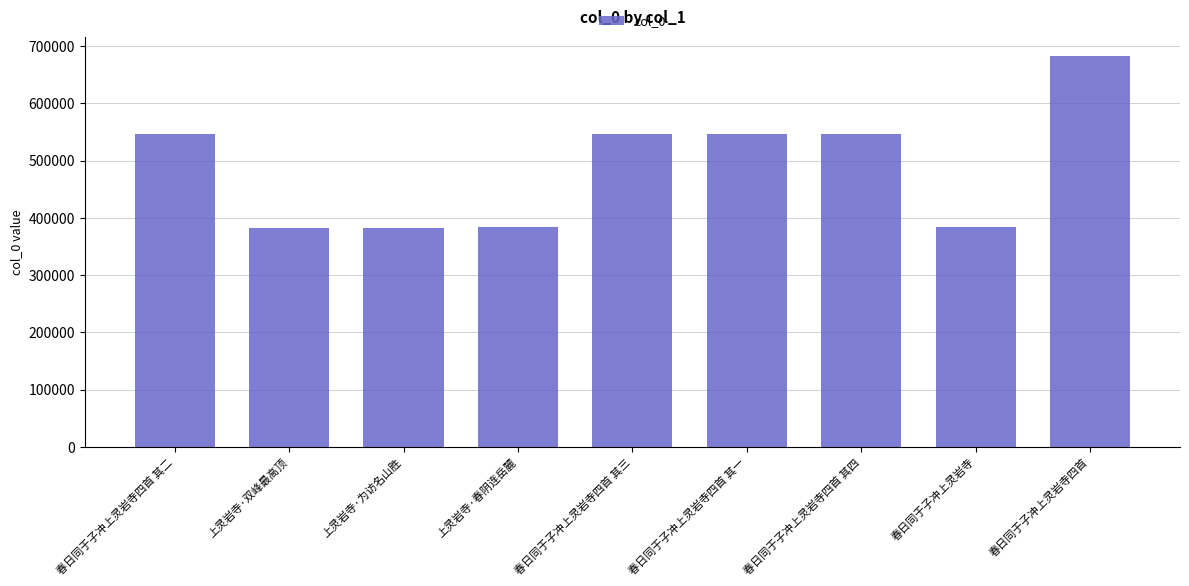

How many bars are there in total?

9